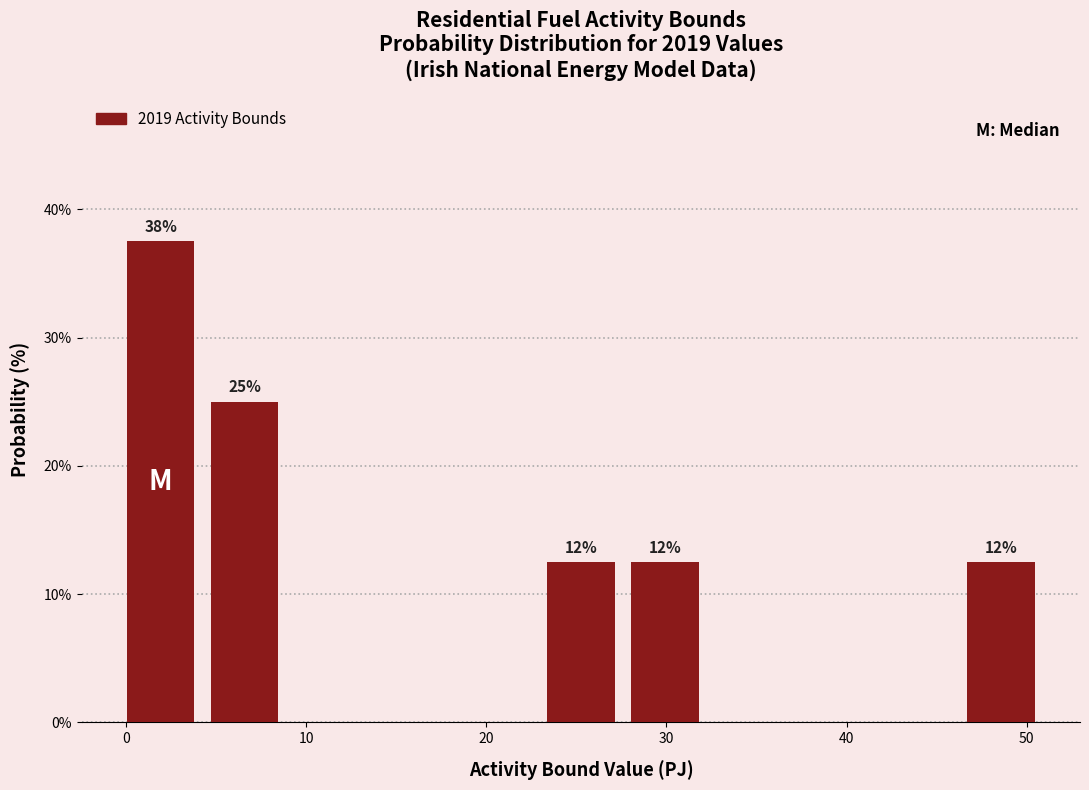

Which range on the x-axis has the tallest bar?

0 to 4